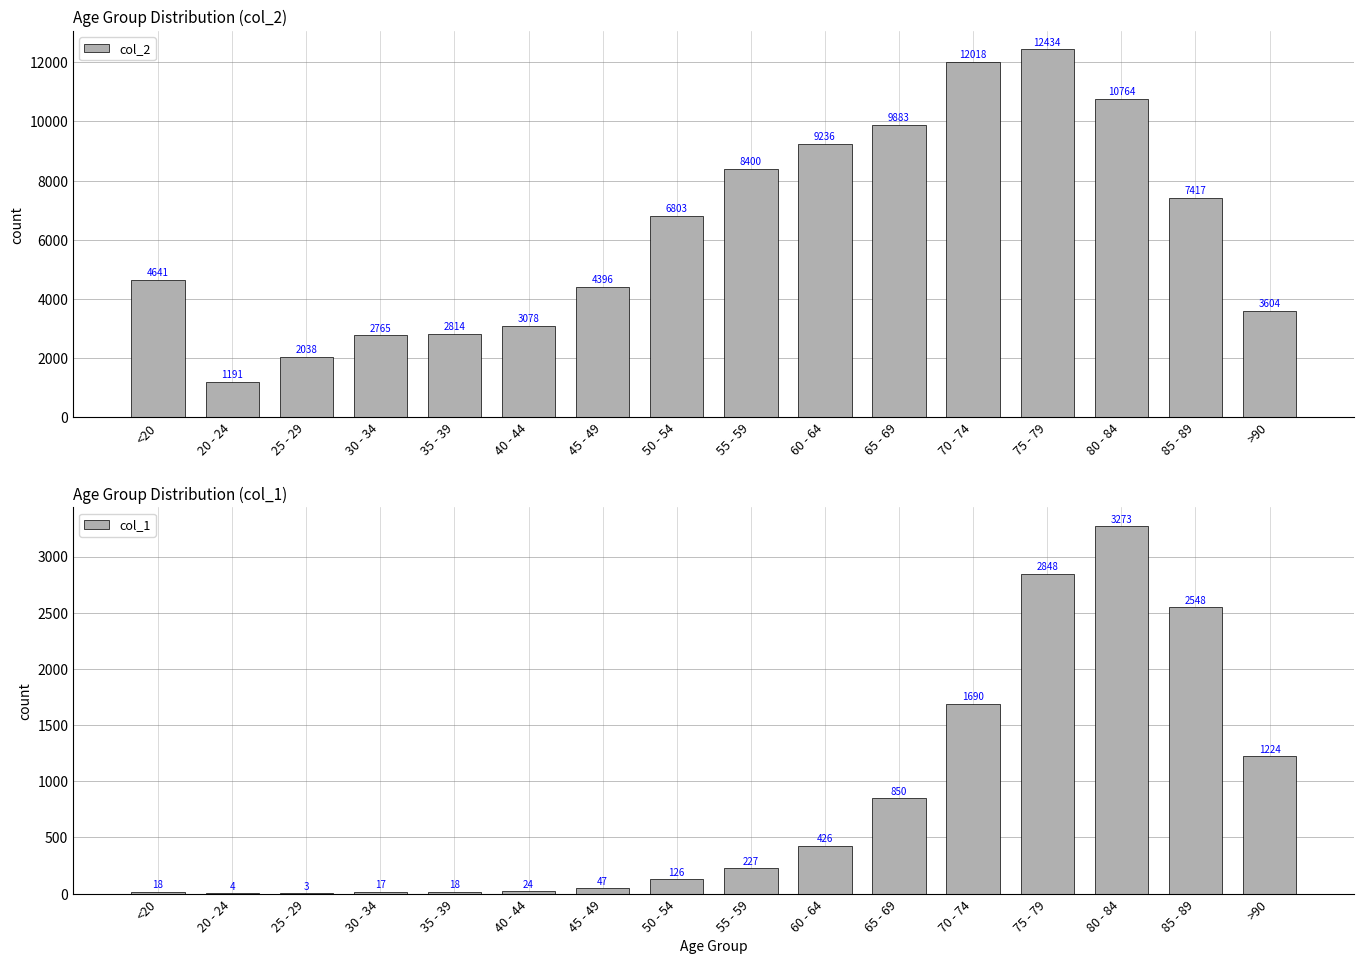

Which series changed the most between 60 - 64 and 70 - 74?

col_2